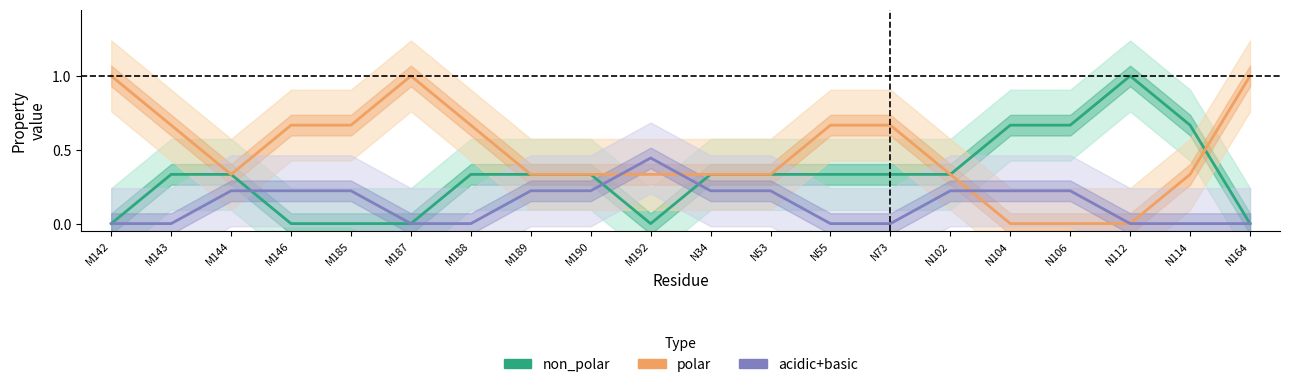

What is the spread (max minus min) of values at N34?

0.1